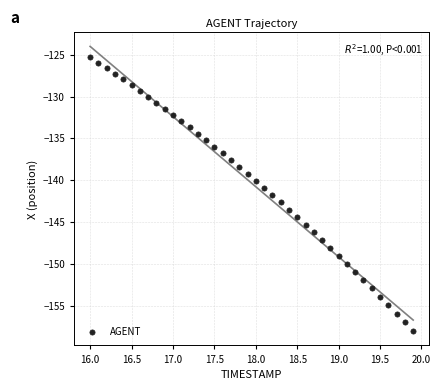

What is the range of Y values (max minus min)?

32.8